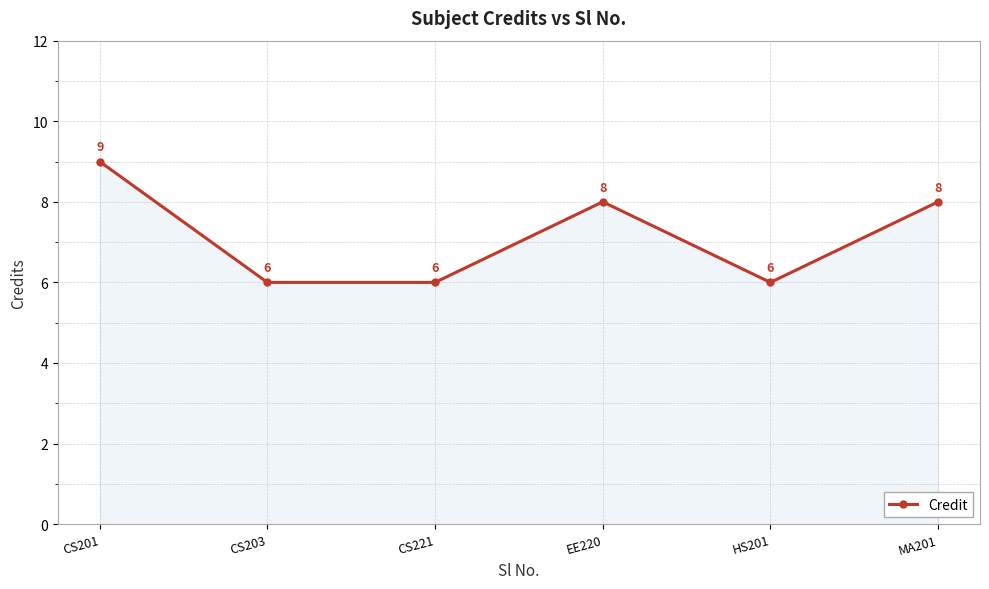

How many values are below 8?

3